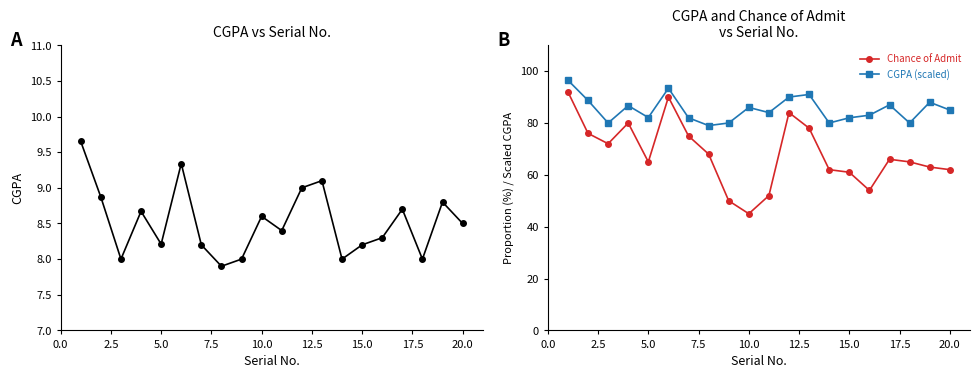

What is the difference between the maximum and second lowest values in the CGPA (scaled) series?

16.5